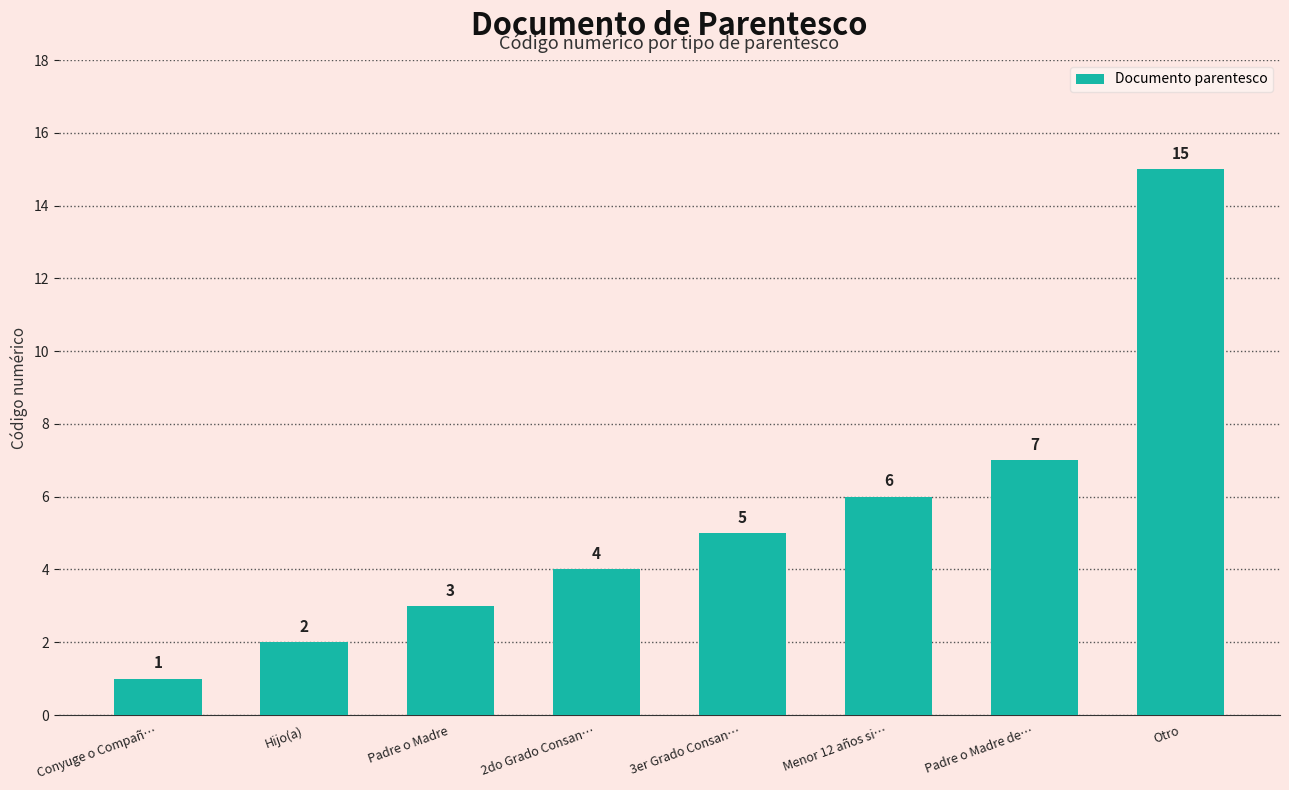

Between Padre o Madre de… and 3er Grado Consan…, which is larger?

Padre o Madre de…